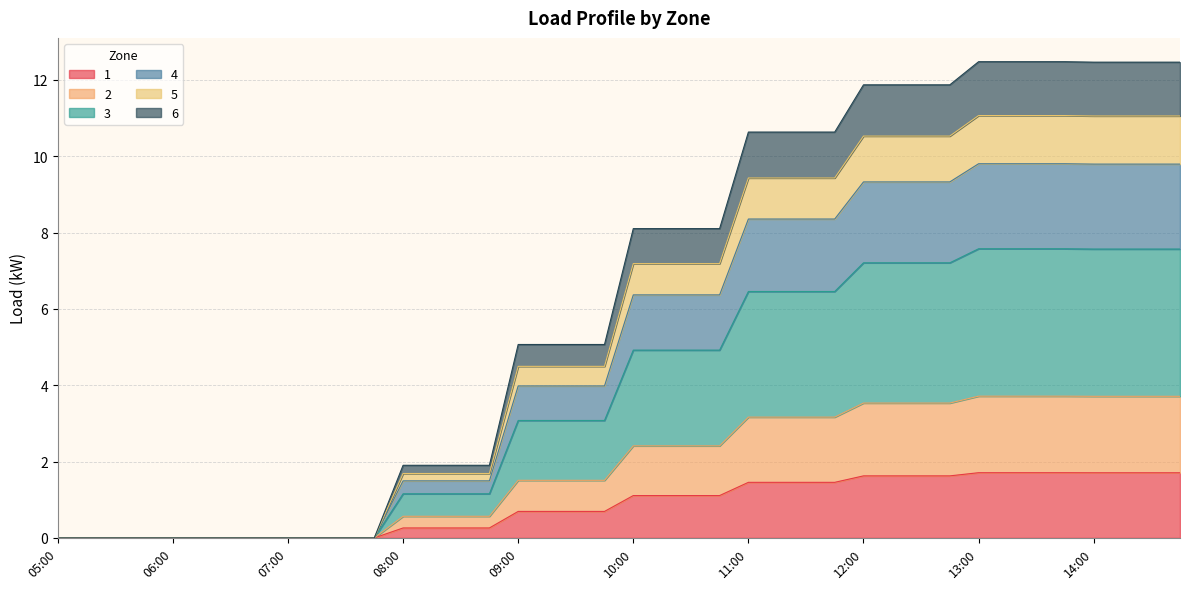

Which category has the lowest value across all series?

05:00